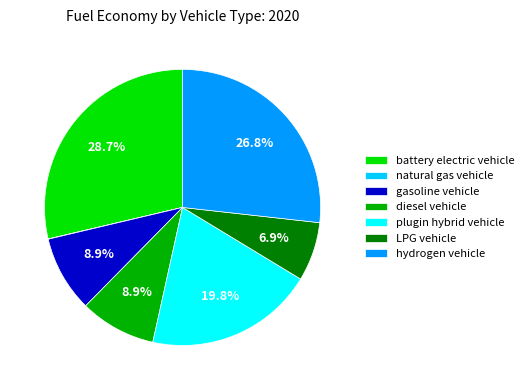

Which category has the biggest portion of the pie?

battery electric vehicle